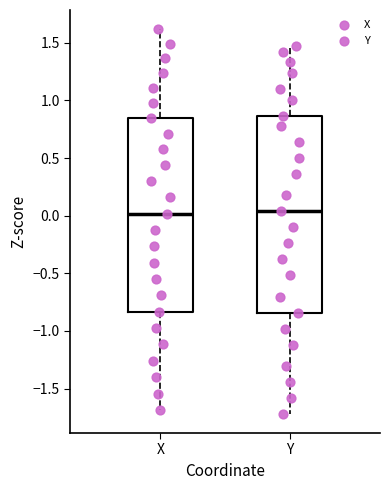

Reading left to right, transcribe this box plot: for each box, give where its median line is, the range the box spans, and where its two whiskers end, as read against the y-axis. The values are not printed on the chart, so give them approximately, as read against the axis.

X: median 0.00, box -0.85 to 0.85, whiskers -1.70 to 1.60
Y: median 0.05, box -0.85 to 0.85, whiskers -1.70 to 1.45